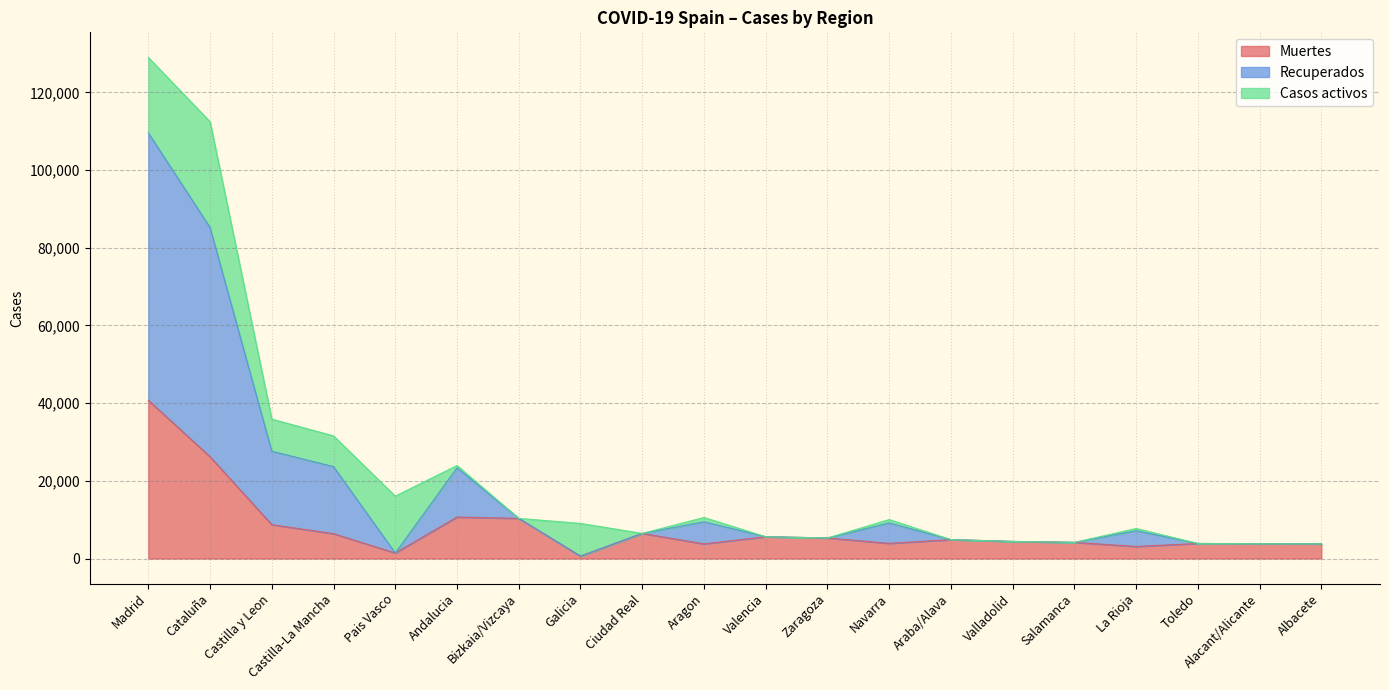

True or false: Muertes has more than 0 interior local peaks.

True